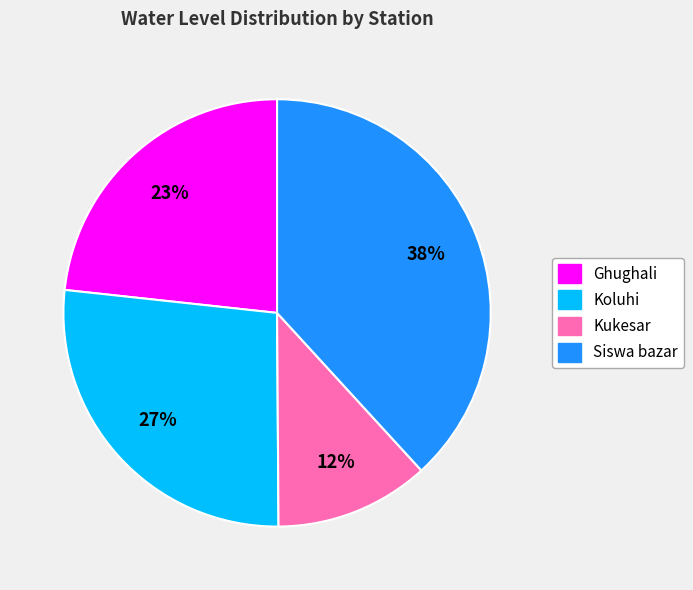

To the nearest percent, what portion does Koluhi represent?

27%